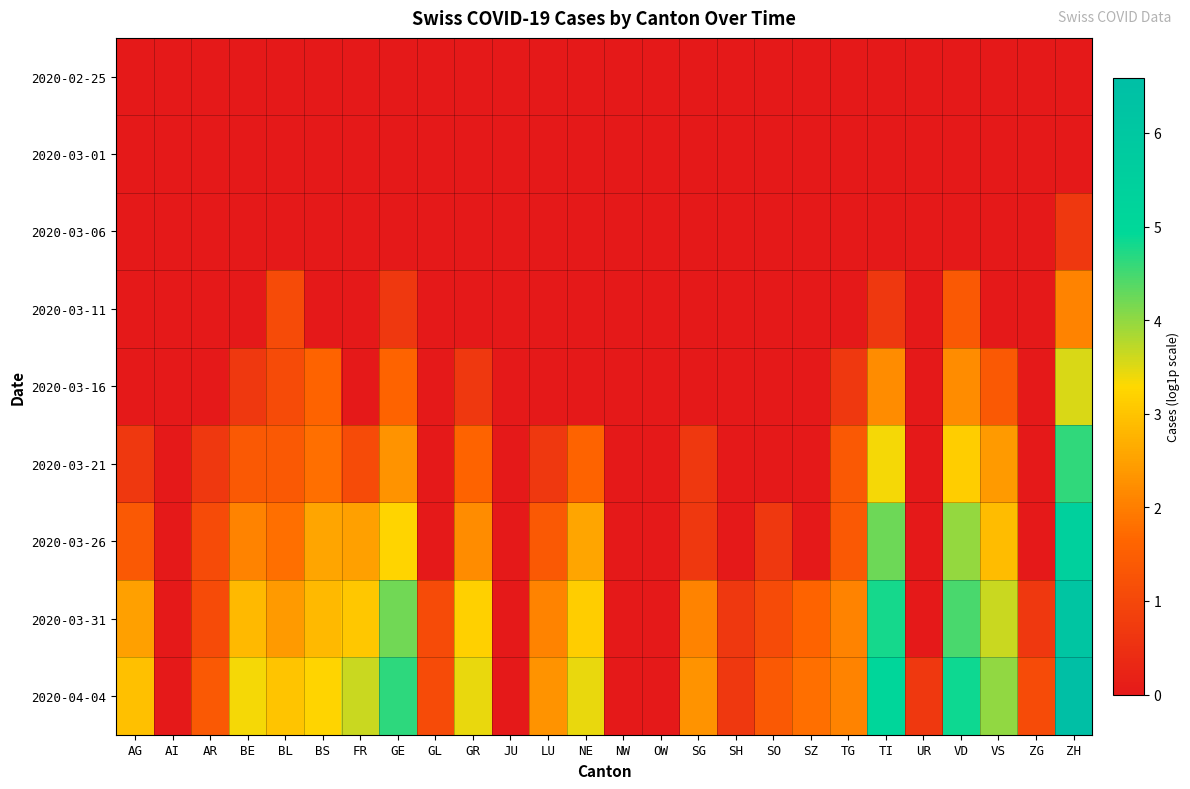

Reading left to right, list all the values displayed in this chart.

2020-02-25: AG=0.0	AI=0.0	AR=0.0	BE=0.0	BL=0.0	BS=0.0	FR=0.0	GE=0.0	GL=0.0	GR=0.0	JU=0.0	LU=0.0	NE=0.0	NW=0.0	OW=0.0	SG=0.0	SH=0.0	SO=0.0	SZ=0.0	TG=0.0	TI=0.0	UR=0.0	VD=0.0	VS=0.0	ZG=0.0	ZH=0.0
2020-03-01: AG=0.0	AI=0.0	AR=0.0	BE=0.0	BL=0.0	BS=0.0	FR=0.0	GE=0.0	GL=0.0	GR=0.0	JU=0.0	LU=0.0	NE=0.0	NW=0.0	OW=0.0	SG=0.0	SH=0.0	SO=0.0	SZ=0.0	TG=0.0	TI=0.0	UR=0.0	VD=0.0	VS=0.0	ZG=0.0	ZH=0.0
2020-03-06: AG=0.0	AI=0.0	AR=0.0	BE=0.0	BL=0.0	BS=0.0	FR=0.0	GE=0.0	GL=0.0	GR=0.0	JU=0.0	LU=0.0	NE=0.0	NW=0.0	OW=0.0	SG=0.0	SH=0.0	SO=0.0	SZ=0.0	TG=0.0	TI=0.0	UR=0.0	VD=0.0	VS=0.0	ZG=0.0	ZH=0.7
2020-03-11: AG=0.0	AI=0.0	AR=0.0	BE=0.0	BL=1.1	BS=0.0	FR=0.0	GE=0.7	GL=0.0	GR=0.0	JU=0.0	LU=0.0	NE=0.0	NW=0.0	OW=0.0	SG=0.0	SH=0.0	SO=0.0	SZ=0.0	TG=0.0	TI=0.7	UR=0.0	VD=1.4	VS=0.0	ZG=0.0	ZH=2.1
2020-03-16: AG=0.0	AI=0.0	AR=0.0	BE=0.7	BL=1.1	BS=1.6	FR=0.0	GE=1.6	GL=0.0	GR=0.7	JU=0.0	LU=0.0	NE=0.0	NW=0.0	OW=0.0	SG=0.0	SH=0.0	SO=0.0	SZ=0.0	TG=0.7	TI=2.2	UR=0.0	VD=2.2	VS=1.4	ZG=0.0	ZH=3.5
2020-03-21: AG=0.7	AI=0.0	AR=0.7	BE=1.4	BL=1.4	BS=1.8	FR=1.1	GE=2.3	GL=0.0	GR=1.6	JU=0.0	LU=0.7	NE=1.6	NW=0.0	OW=0.0	SG=0.7	SH=0.0	SO=0.0	SZ=0.0	TG=1.4	TI=3.4	UR=0.0	VD=3.1	VS=2.4	ZG=0.0	ZH=4.6
2020-03-26: AG=1.4	AI=0.0	AR=1.1	BE=2.1	BL=1.8	BS=2.6	FR=2.5	GE=3.2	GL=0.0	GR=2.2	JU=0.0	LU=1.4	NE=2.6	NW=0.0	OW=0.0	SG=0.7	SH=0.0	SO=0.7	SZ=0.0	TG=1.4	TI=4.2	UR=0.0	VD=4.0	VS=2.9	ZG=0.0	ZH=5.5
2020-03-31: AG=2.5	AI=0.0	AR=1.1	BE=2.8	BL=2.4	BS=2.8	FR=3.0	GE=4.2	GL=1.1	GR=3.2	JU=0.0	LU=2.1	NE=3.1	NW=0.0	OW=0.0	SG=2.1	SH=0.7	SO=1.1	SZ=1.6	TG=2.1	TI=4.8	UR=0.0	VD=4.5	VS=3.6	ZG=0.7	ZH=6.2
2020-04-04: AG=2.9	AI=0.0	AR=1.4	BE=3.4	BL=3.0	BS=3.2	FR=3.6	GE=4.6	GL=1.1	GR=3.4	JU=0.0	LU=2.3	NE=3.4	NW=0.0	OW=0.0	SG=2.3	SH=0.7	SO=1.4	SZ=1.8	TG=2.1	TI=5.1	UR=0.7	VD=4.9	VS=4.0	ZG=1.1	ZH=6.6